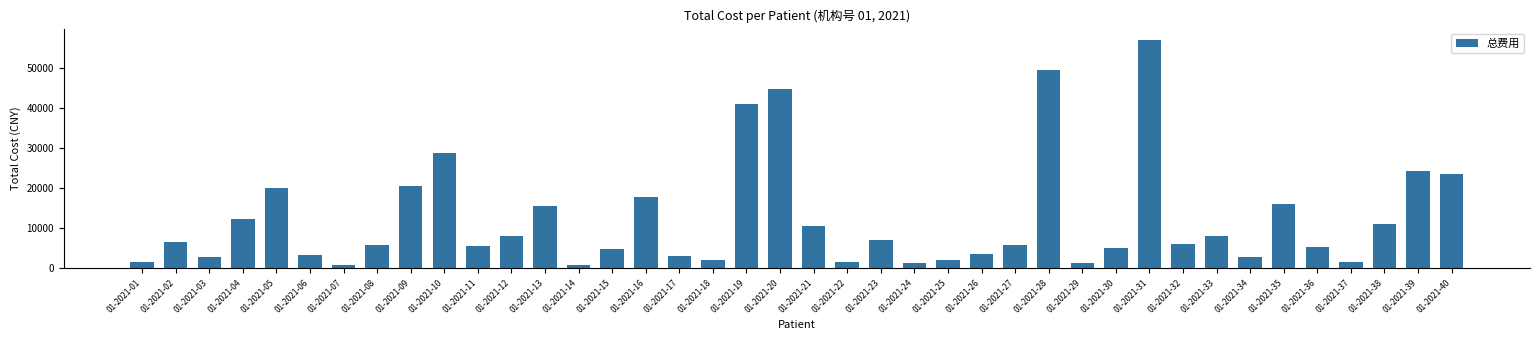

What is the change in value from 01-2021-15 to 01-2021-37?

-3348.4